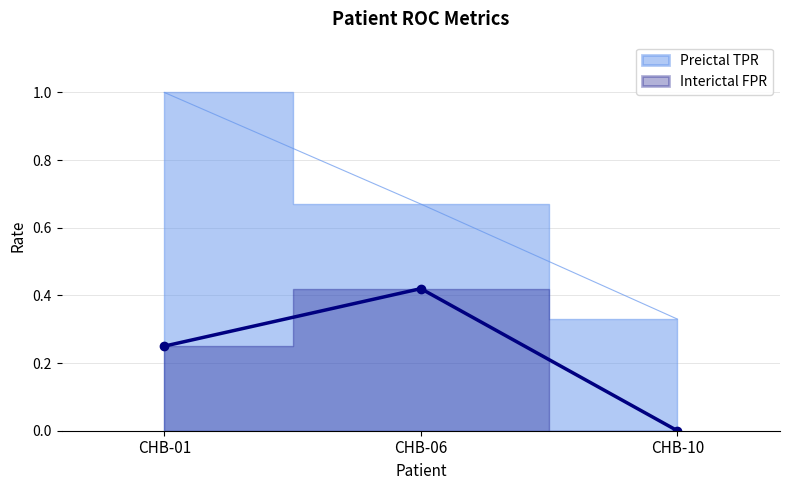

Reading left to right, what are all the values shown in this chart?

Interictal FPR: 0.2	0.4	0.0
Preictal TPR: 1.0	0.7	0.3